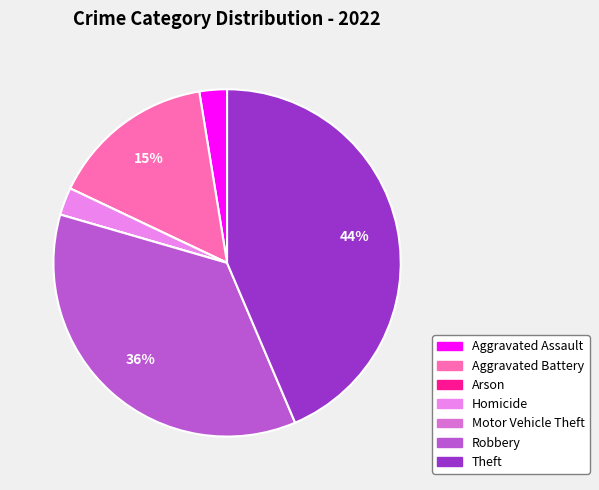

True or false: Arson accounts for 9% of the total.

False